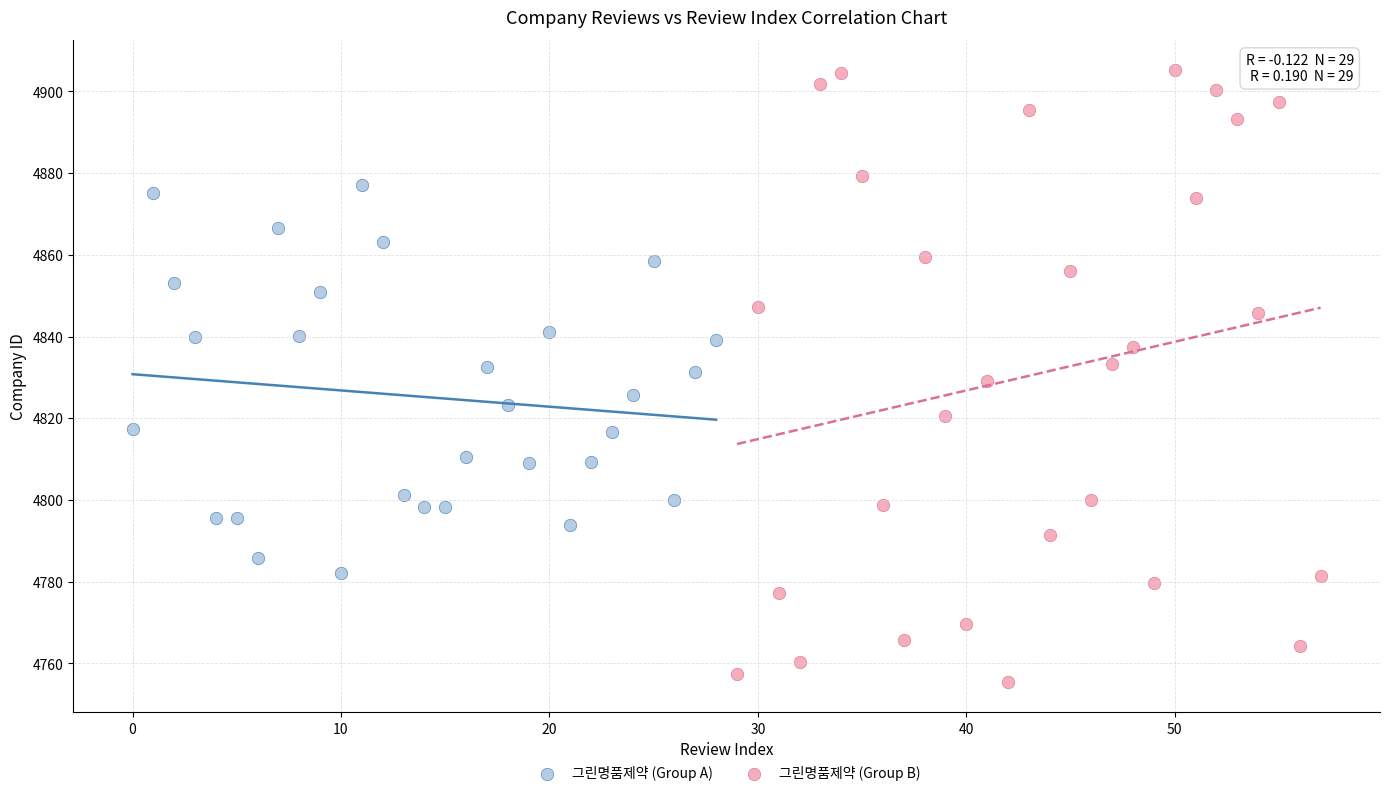

Which series has the widest spread of Y values?

그린명품제약 (Group B)